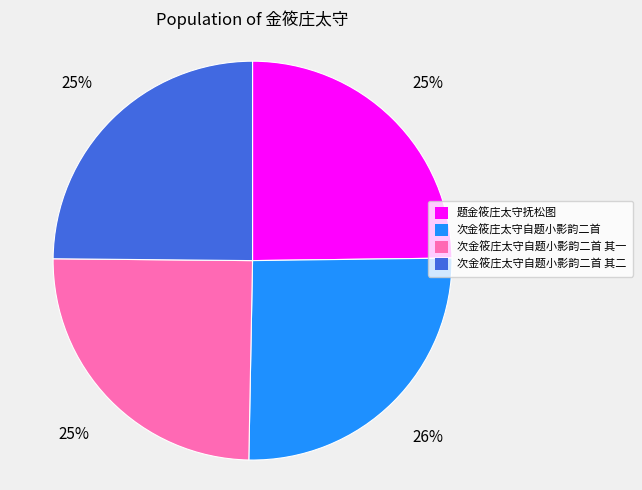

Do 题金筱庄太守抚松图 and 次金筱庄太守自题小影韵二首 其二 together represent more than half of the pie?

No